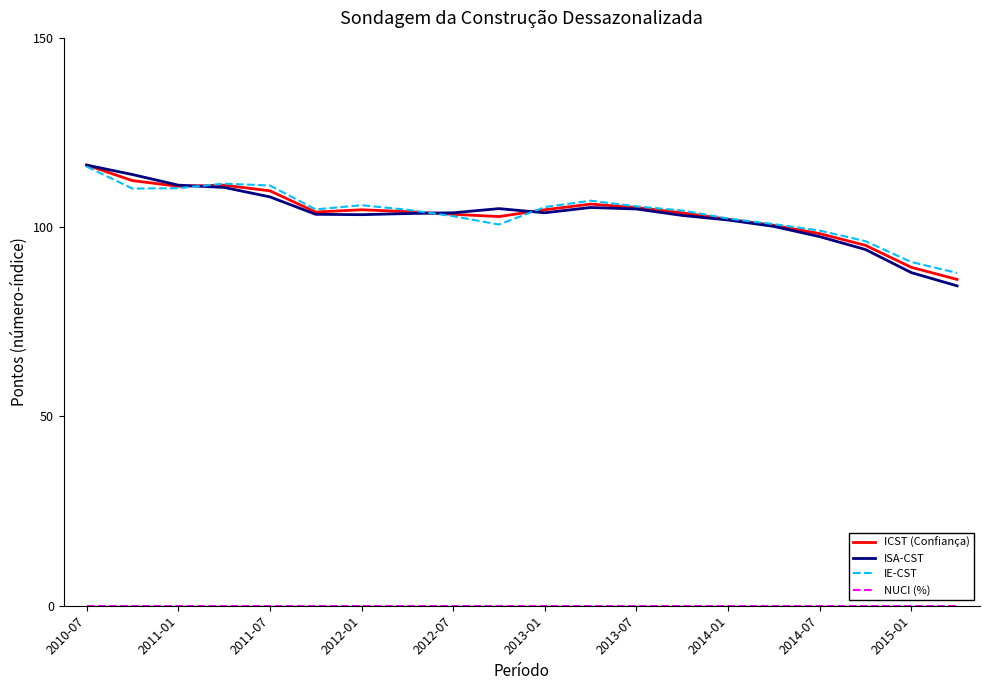

Which series has the widest spread of values?

ISA-CST